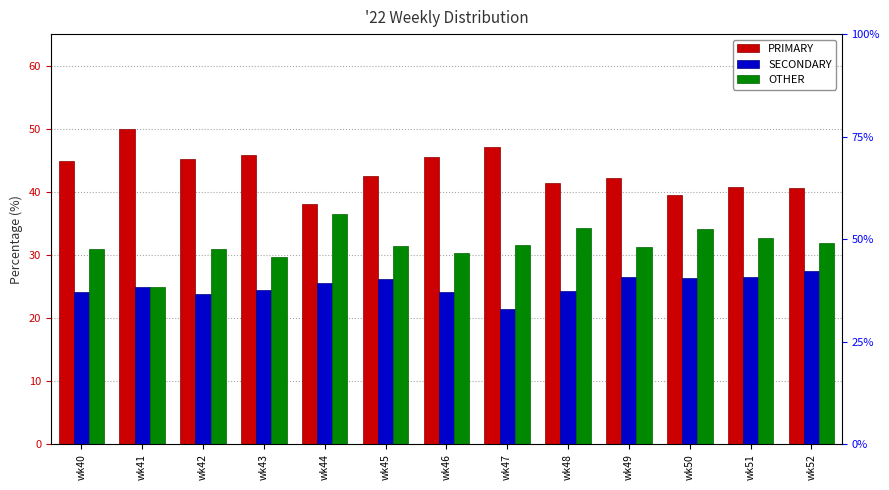

What is the total value across all series at wk41?

100.0